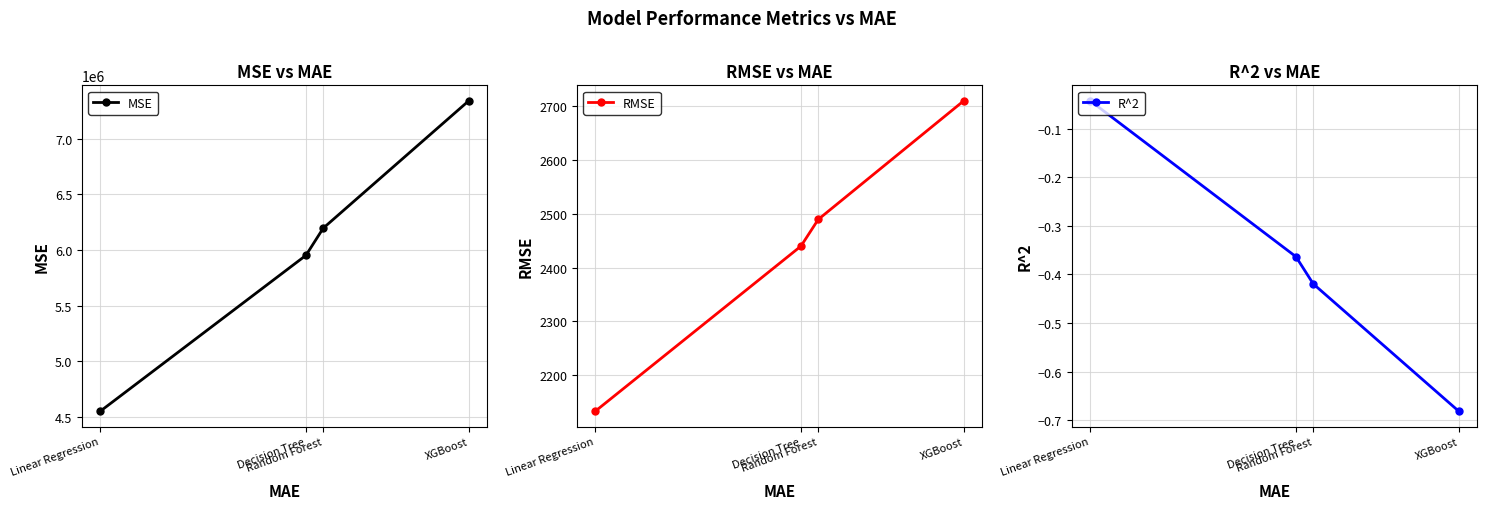

The value of RMSE at XGBoost is 3525.1. True or false?

False